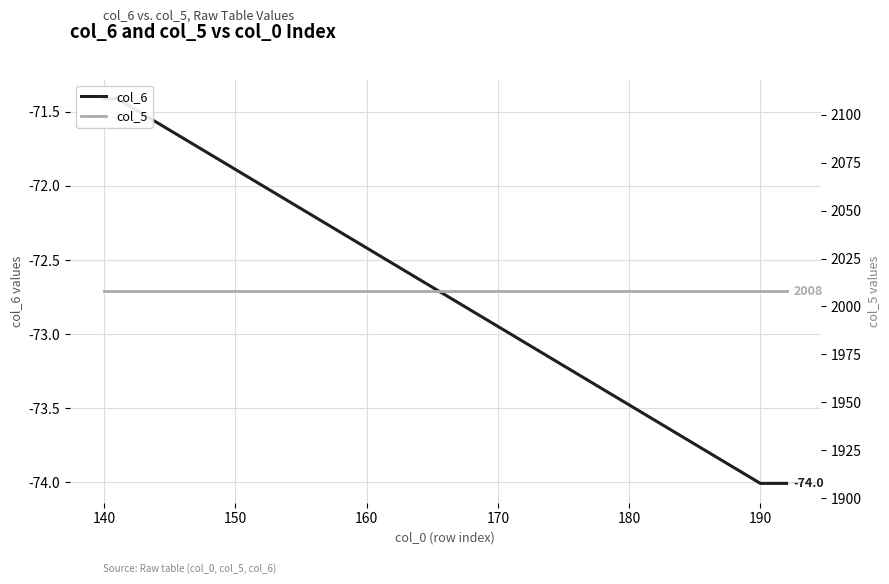

List the series in order of their overall mean, lowest first.

col_6, col_5